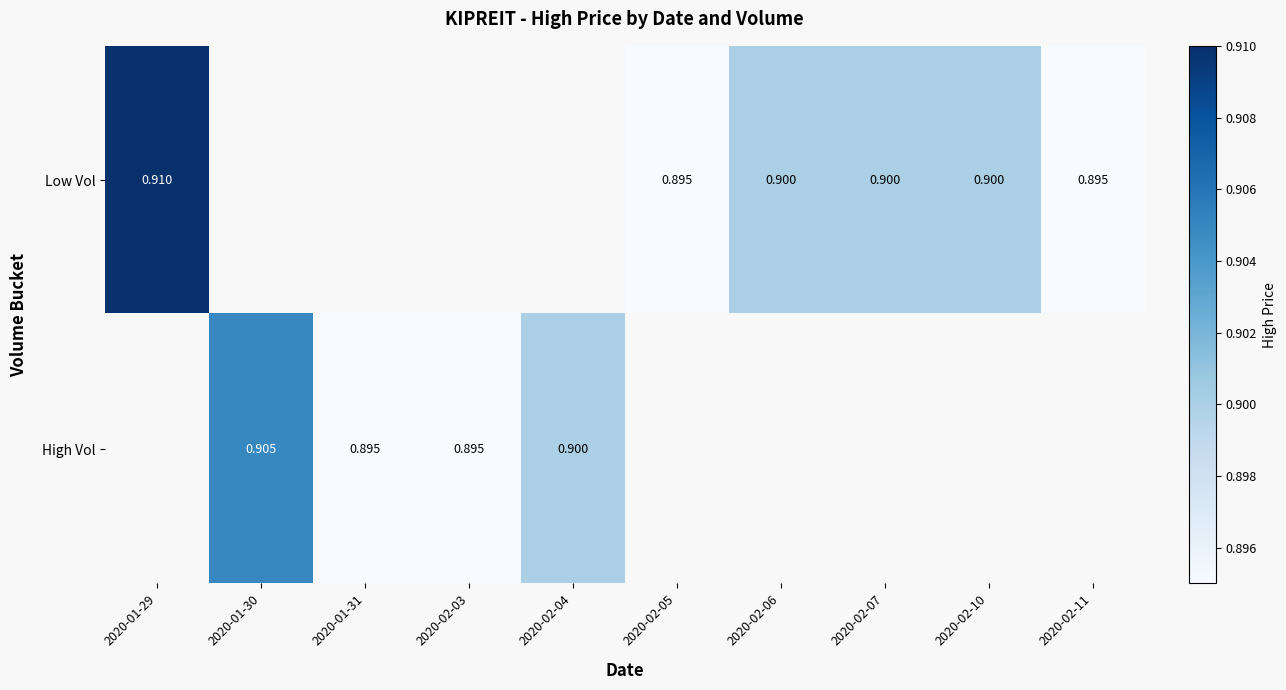

Which has a higher value, 2020-01-31 or 2020-02-05?

2020-02-05